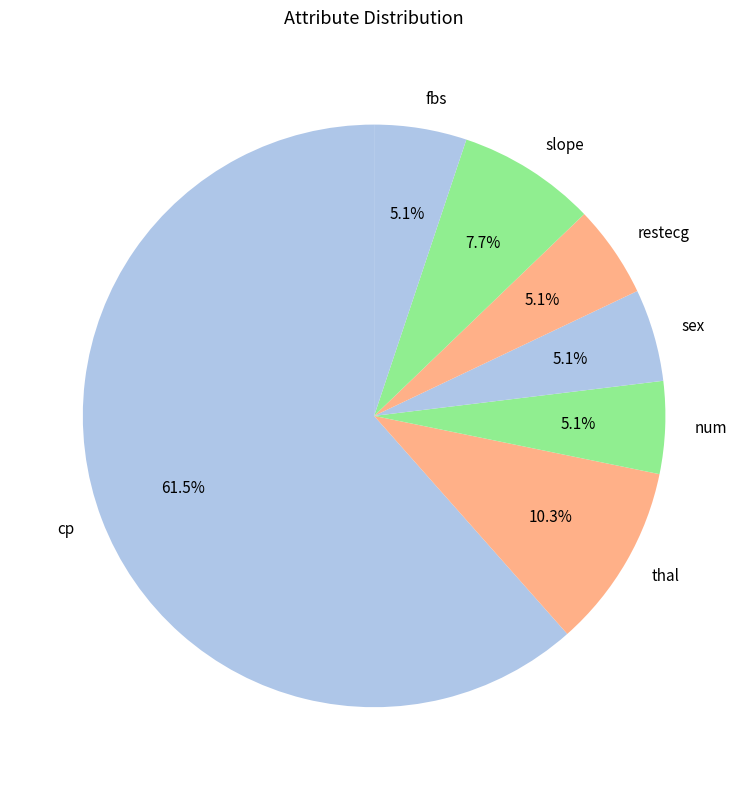

Which category has the biggest portion of the pie?

cp